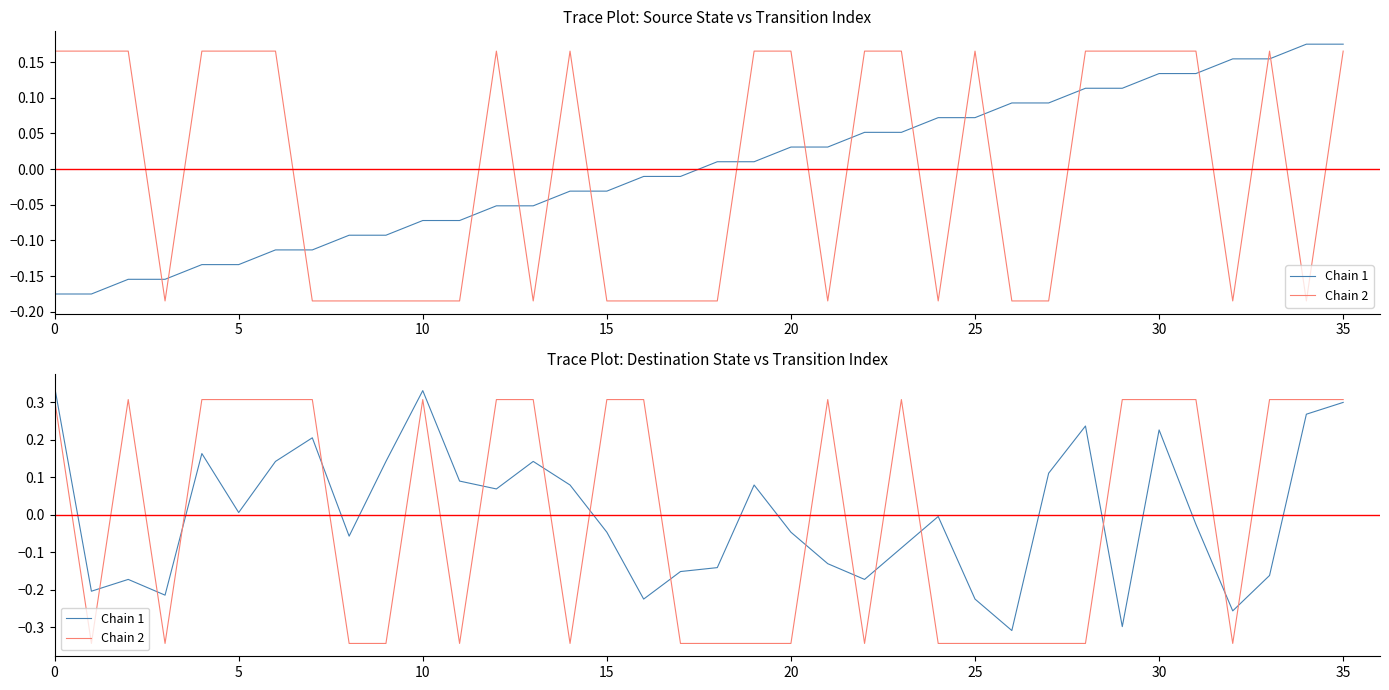

List the series in order of their peak value, lowest first.

Chain 2, Chain 1